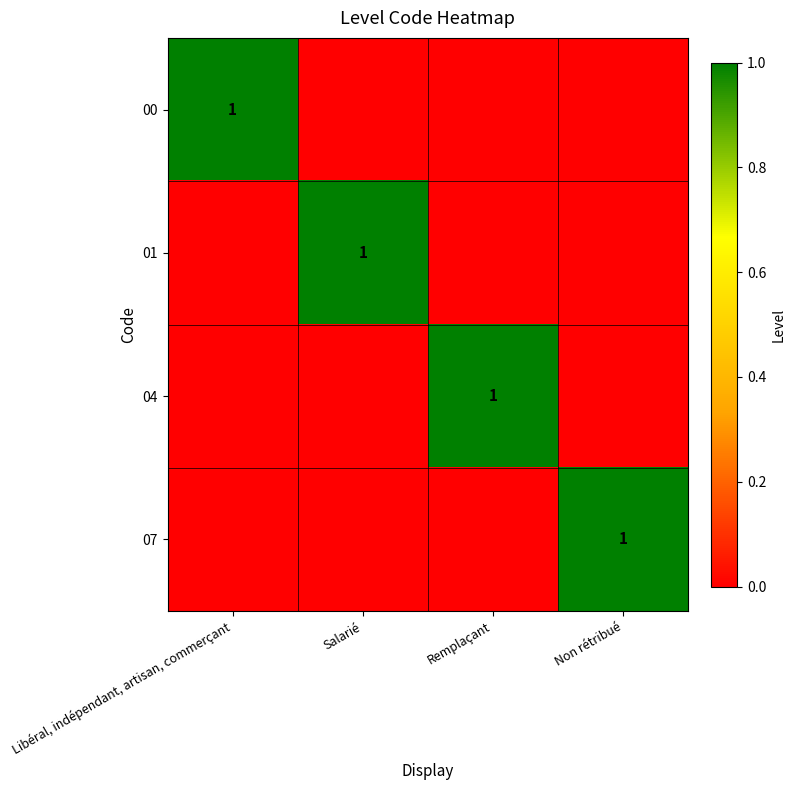

What is the total value across all series at Salarié?

1